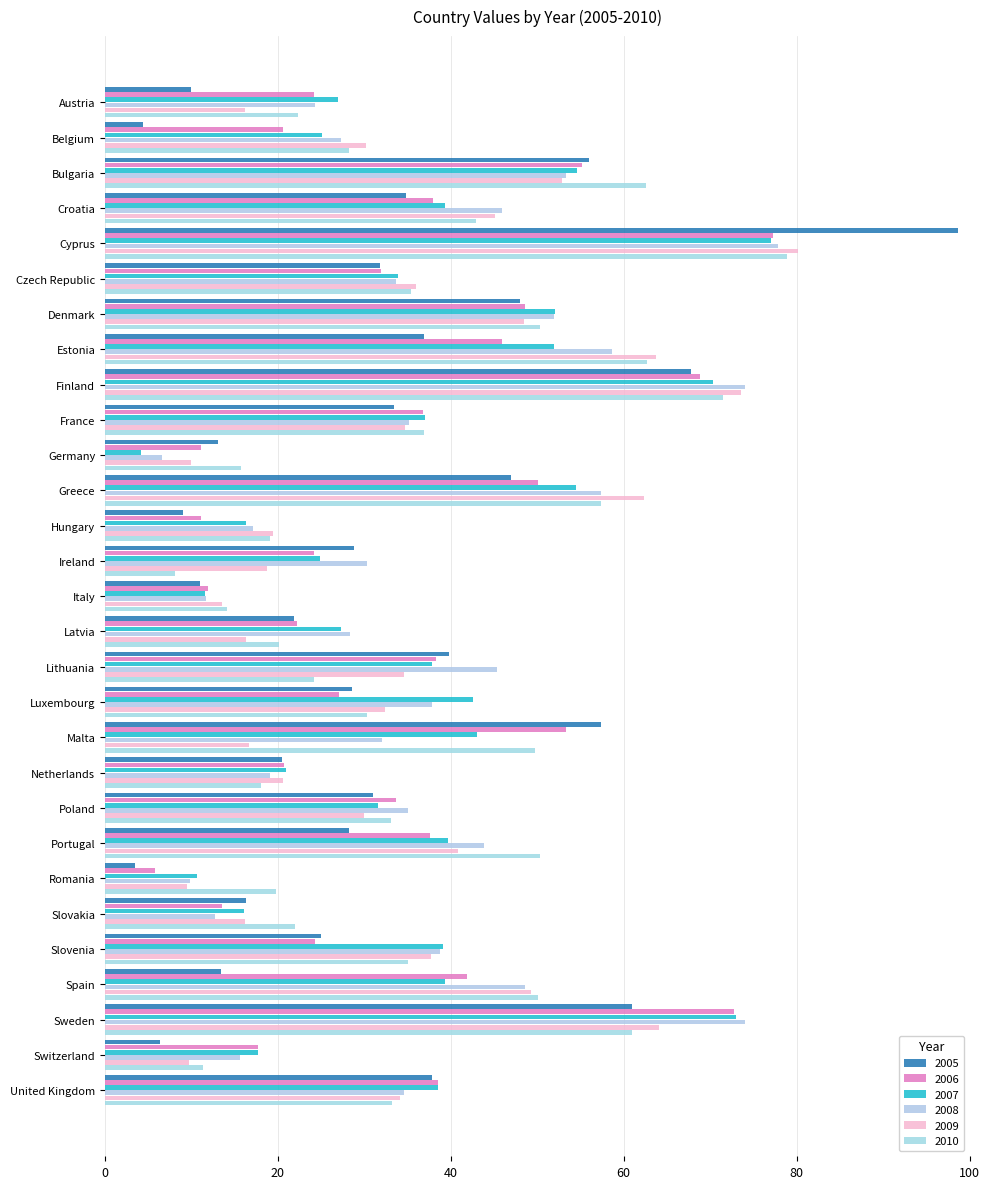

Where does the 2005 series first go above 28?

Bulgaria